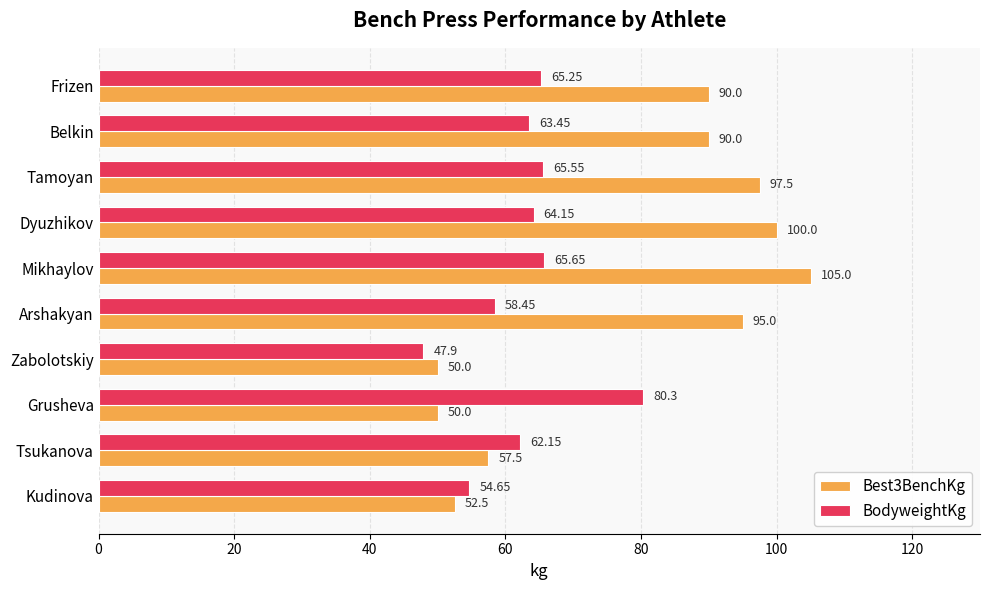

What is the maximum value shown in the chart?

105.0